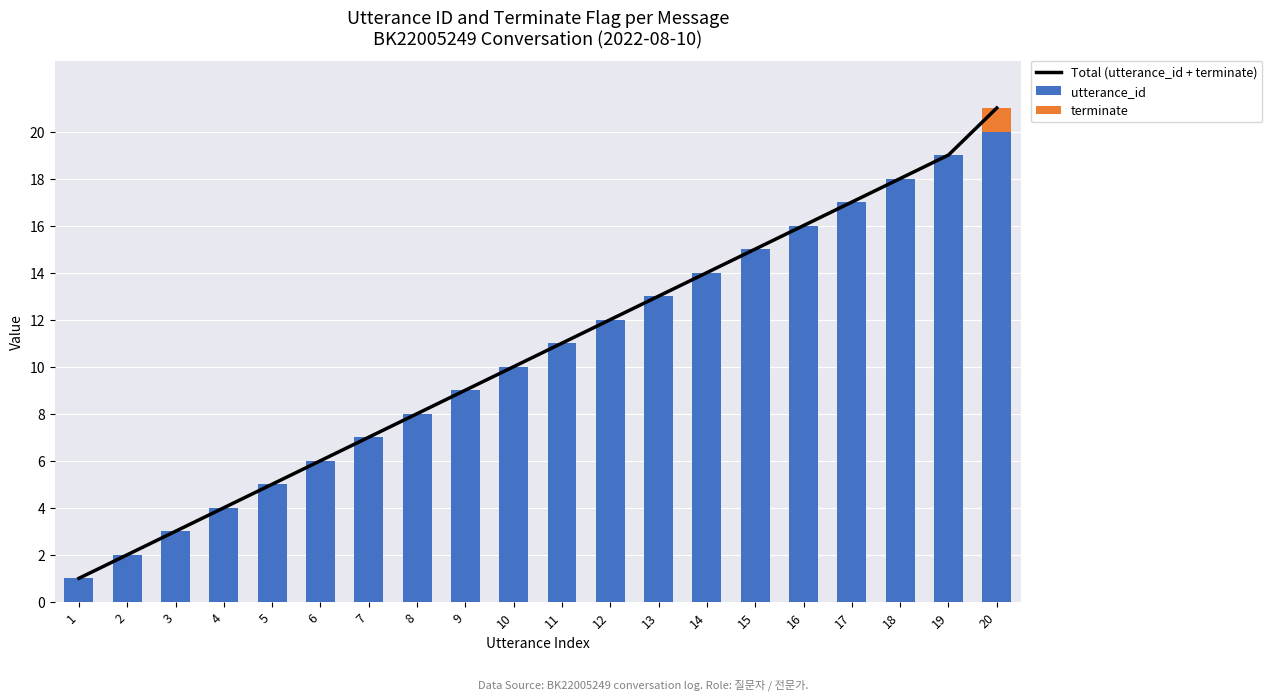

Reading left to right, transcribe all the data shown in this chart.

Total (utterance_id + terminate): 1=1	2=2	3=3	4=4	5=5	6=6	7=7	8=8	9=9	10=10	11=11	12=12	13=13	14=14	15=15	16=16	17=17	18=18	19=19	20=21
utterance_id: 1=1	2=2	3=3	4=4	5=5	6=6	7=7	8=8	9=9	10=10	11=11	12=12	13=13	14=14	15=15	16=16	17=17	18=18	19=19	20=20
terminate: 1=0	2=0	3=0	4=0	5=0	6=0	7=0	8=0	9=0	10=0	11=0	12=0	13=0	14=0	15=0	16=0	17=0	18=0	19=0	20=1